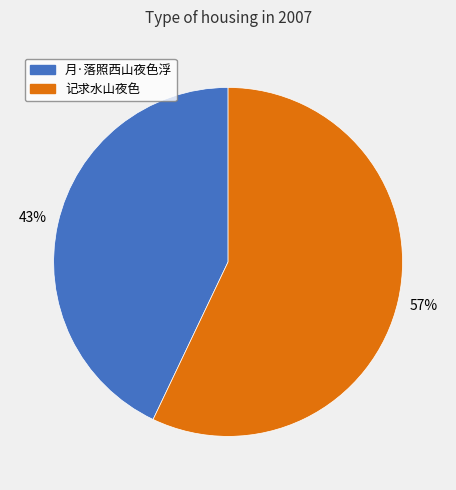

True or false: 记求水山夜色 accounts for 70% of the total.

False